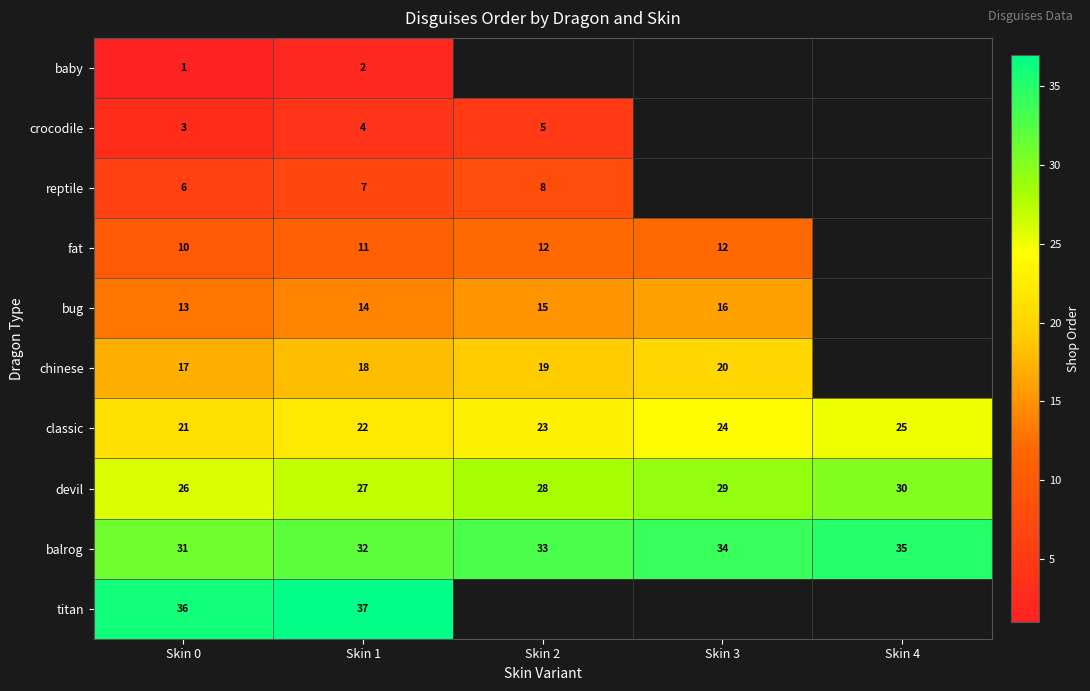

At which label is devil closest to 28?

Skin 2